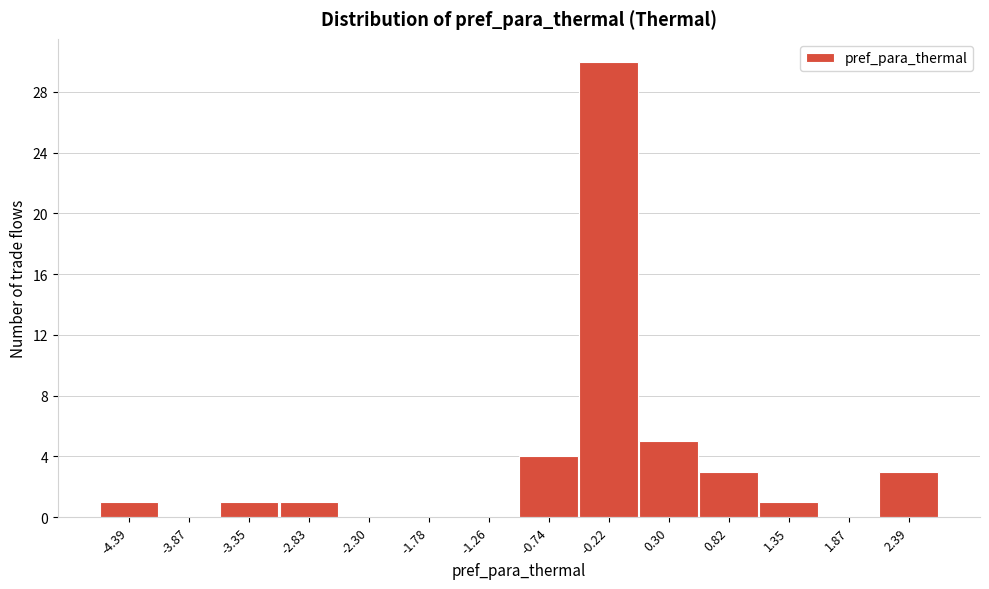

Reading right to left, what are all the values shown in this chart?

2.39=3	1.87=0	1.35=1	0.82=3	0.30=5	-0.22=30	-0.74=4	-1.26=0	-1.78=0	-2.30=0	-2.83=1	-3.35=1	-3.87=0	-4.39=1